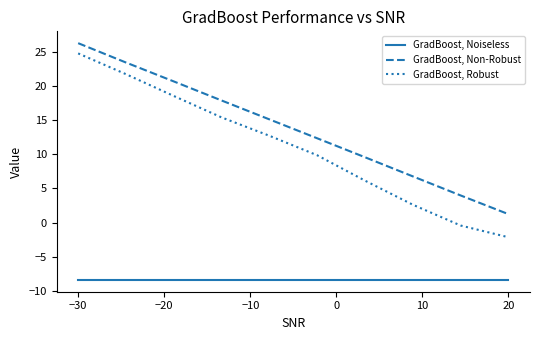

What is the greatest value displayed?

26.2